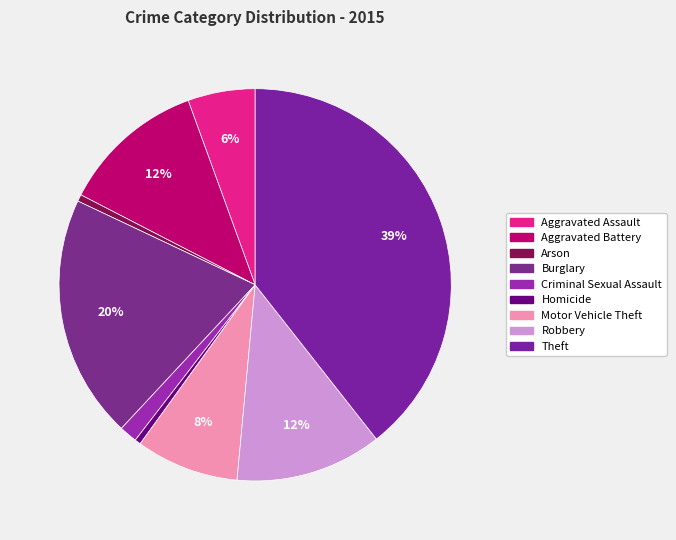

Count the number of slices in the pie.

9